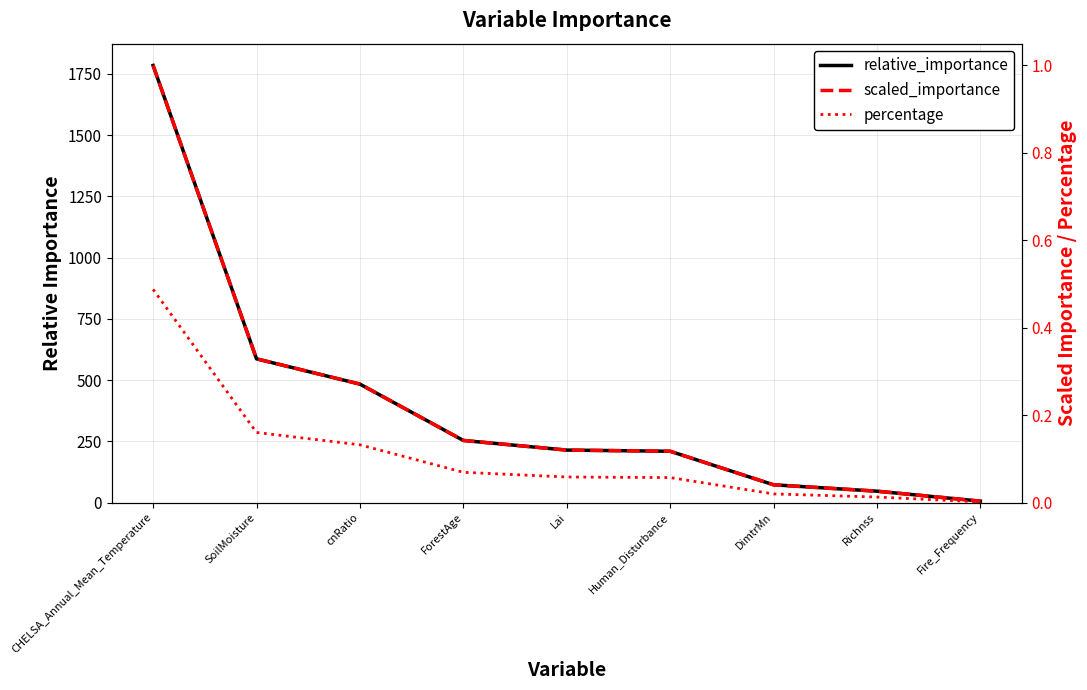

True or false: relative_importance and percentage cross at least once.

False